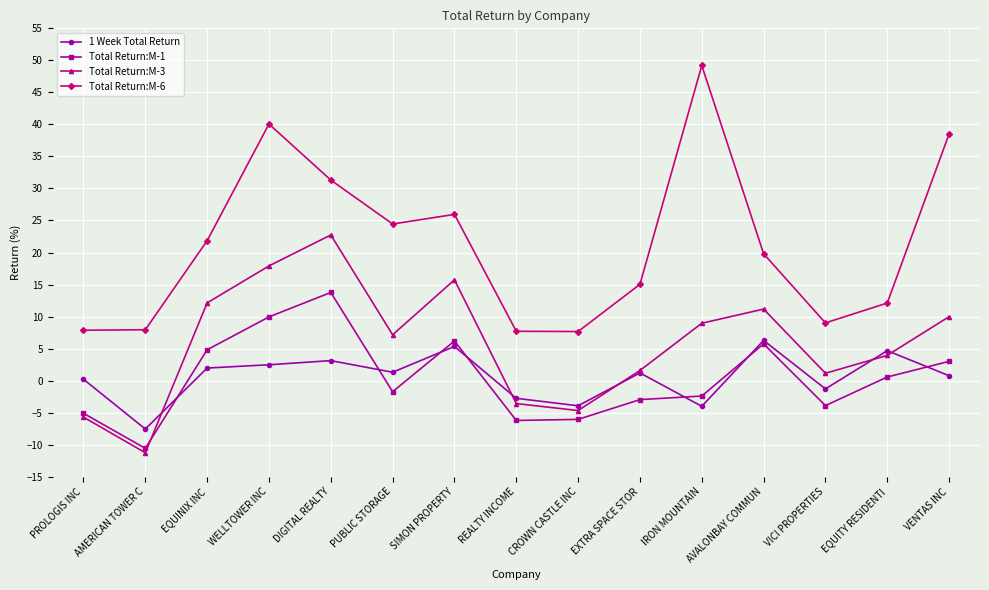

True or false: Total Return:M-3 has more than 0 points higher than both neighbors.

True